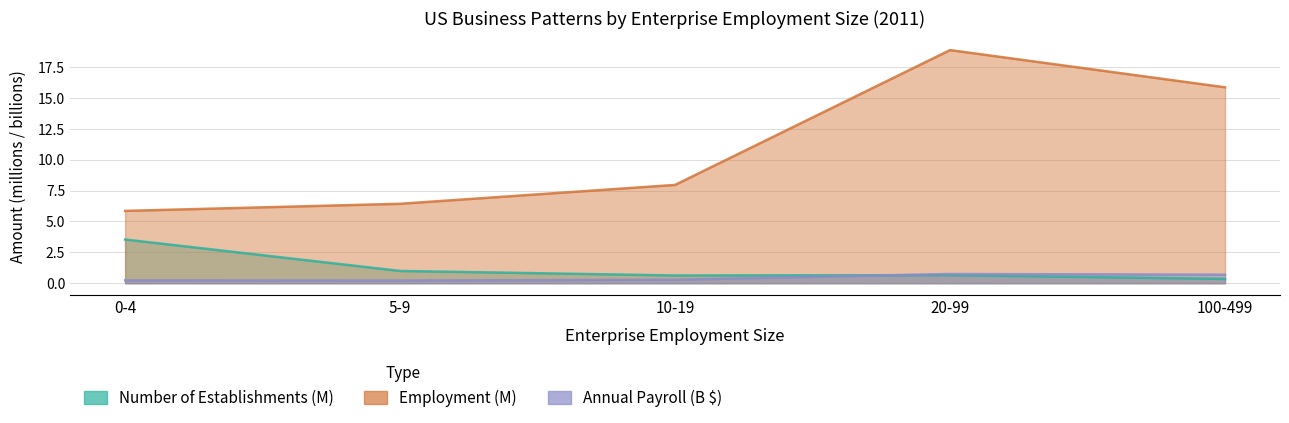

Between which two adjacent categories do Annual Payroll ($1,000) and Number of Establishments first intersect?

10-19 and 20-99